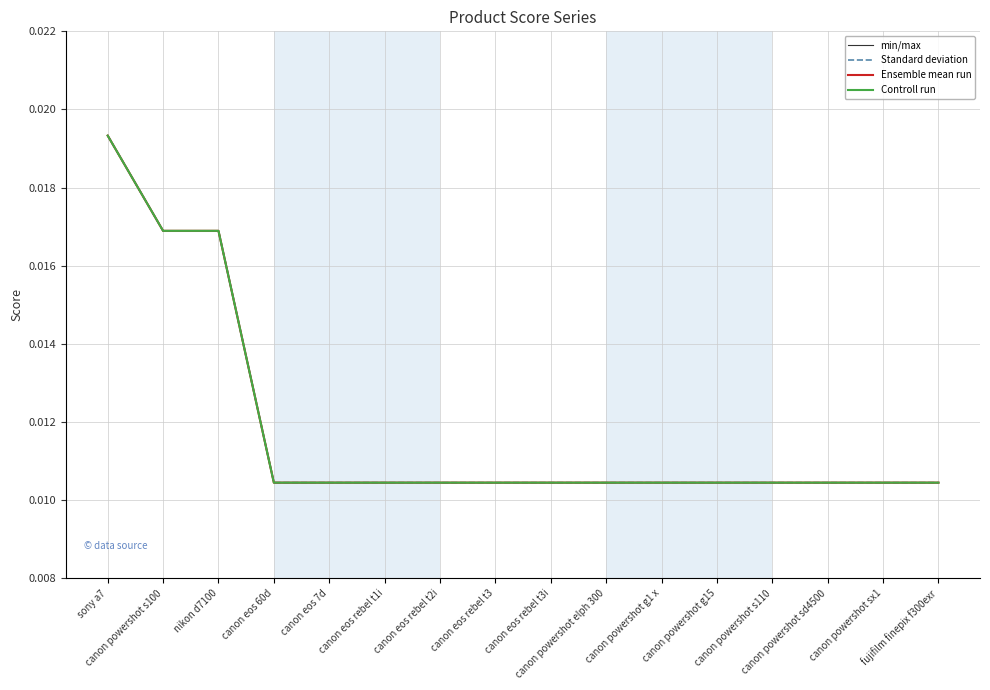

At which label is Ensemble mean run closest to 0?

canon eos 60d